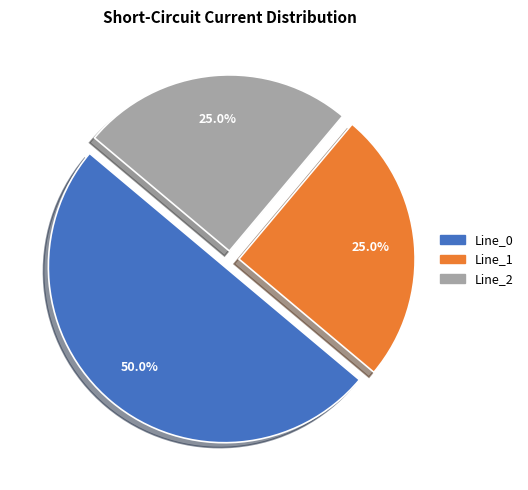

To the nearest percent, what portion does Line_1 represent?

25%